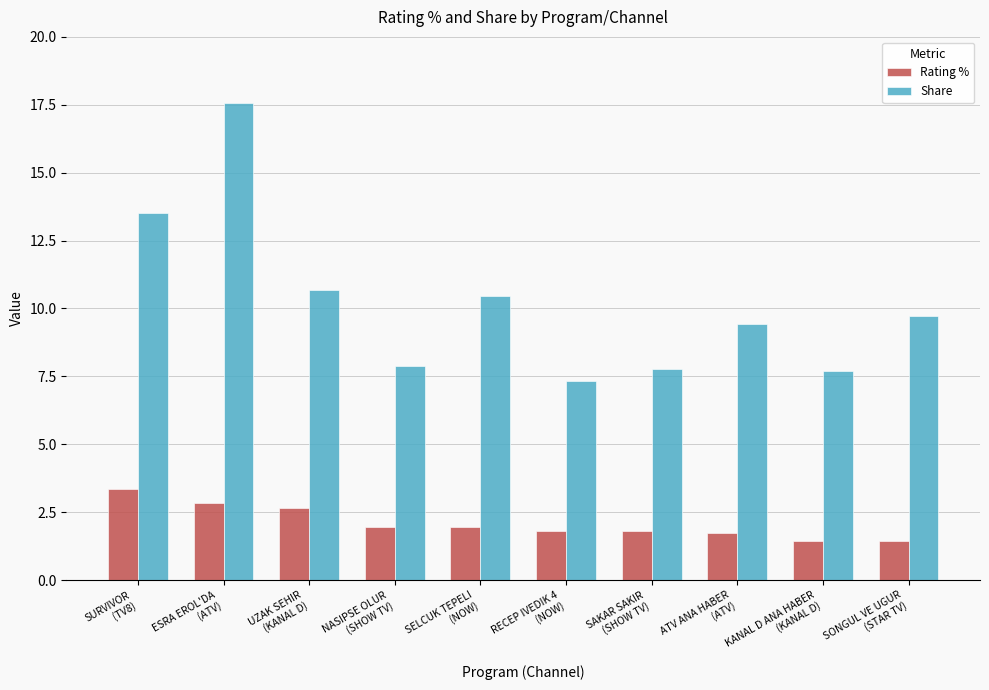

How many bars are there in total?

20